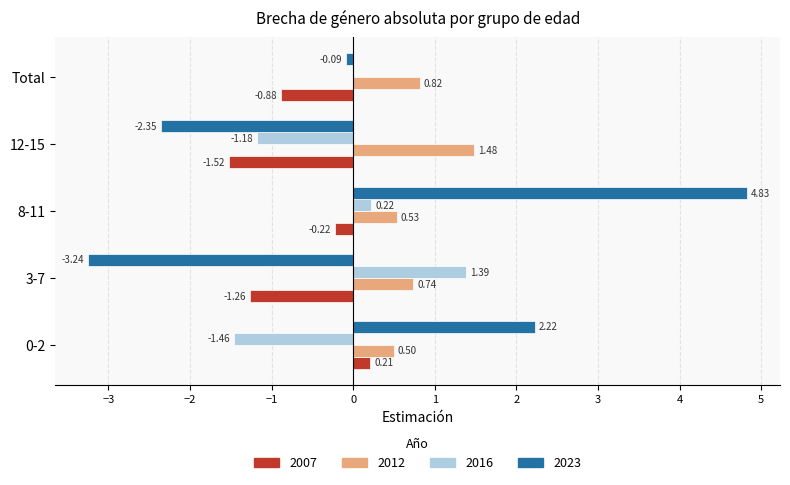

What is the total value across all series at 8-11?

5.4